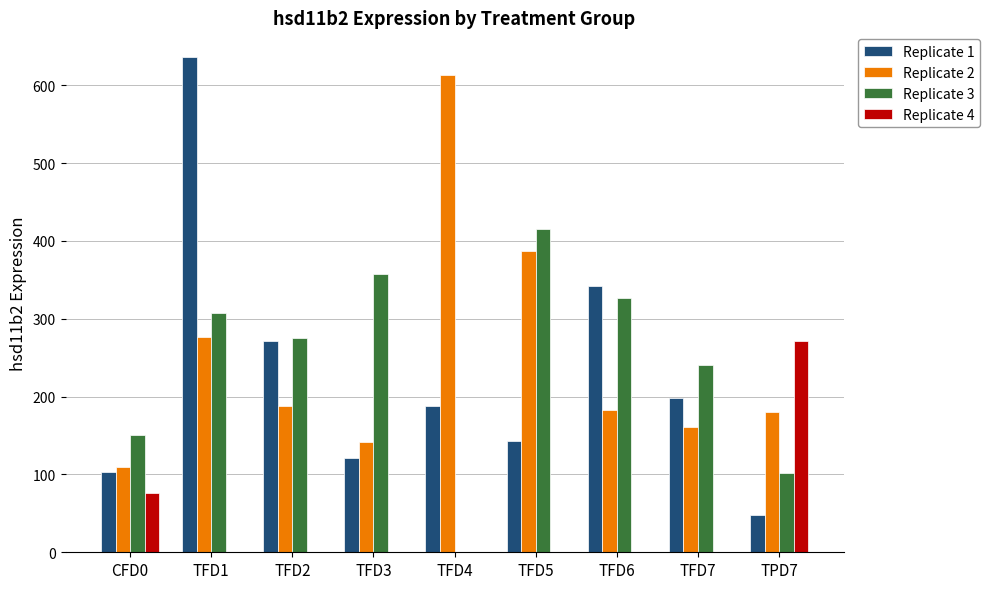

Is the value of Replicate 3 at TPD7 greater than the value of Replicate 4 at TFD1?

Yes